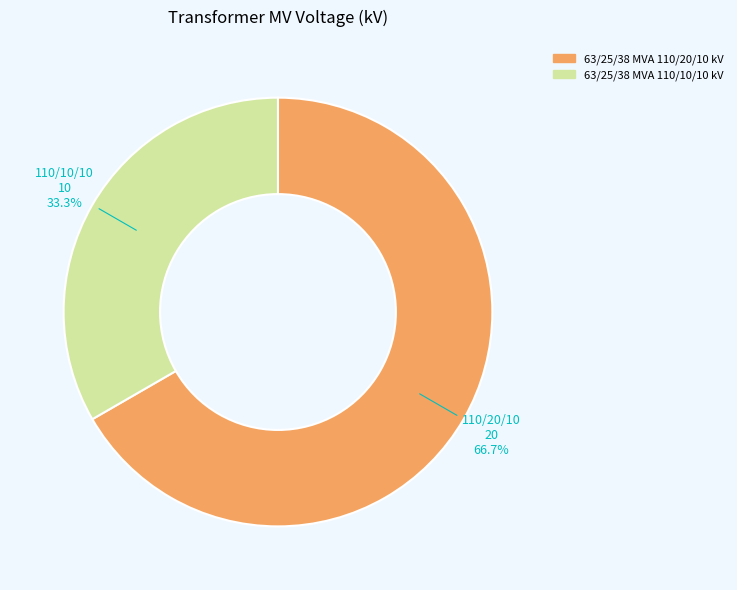

Between 63/25/38 MVA 110/10/10 kV and 63/25/38 MVA 110/20/10 kV, which is larger?

63/25/38 MVA 110/20/10 kV